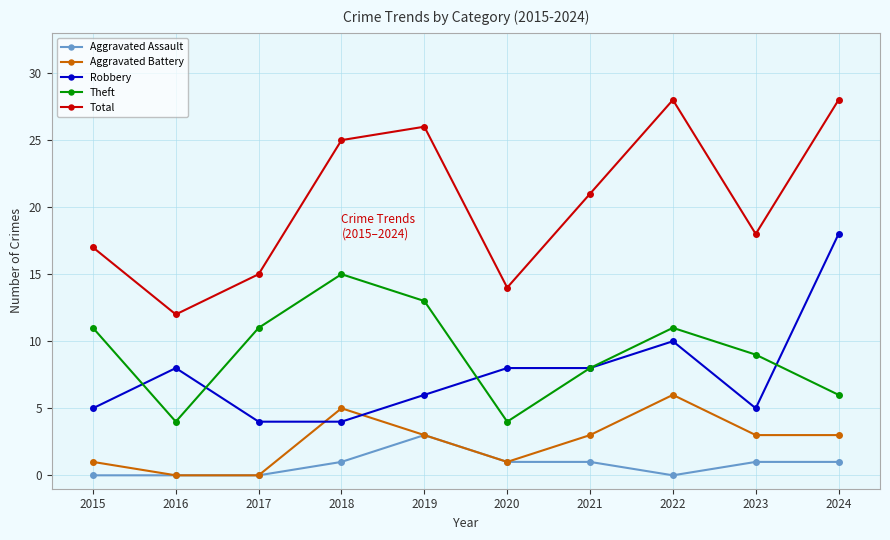

True or false: Total and Aggravated Assault intersect in this chart.

False